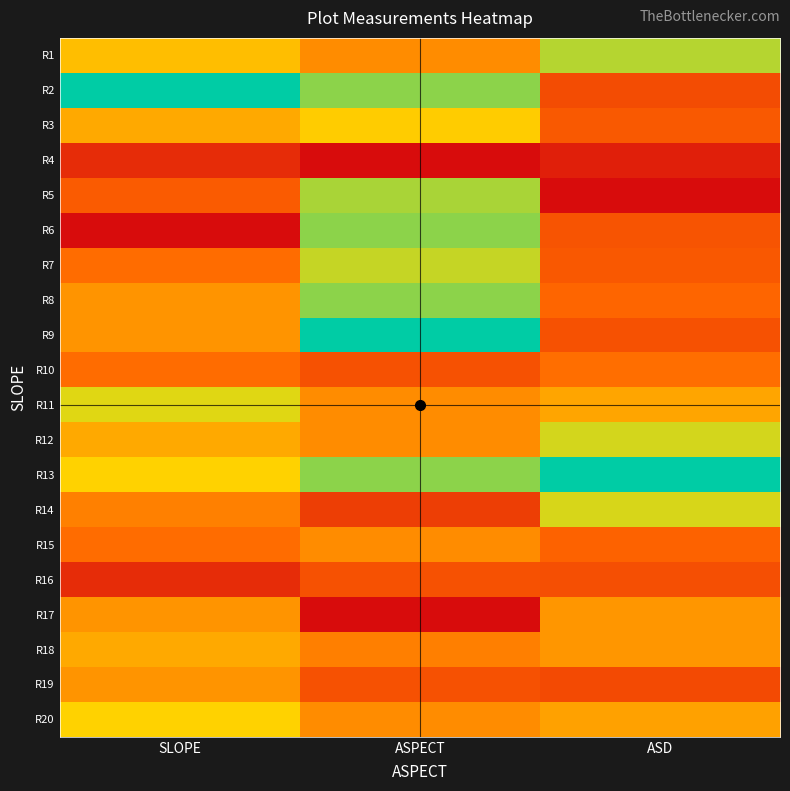

What is the spread (max minus min) of values at SLOPE?

1.0